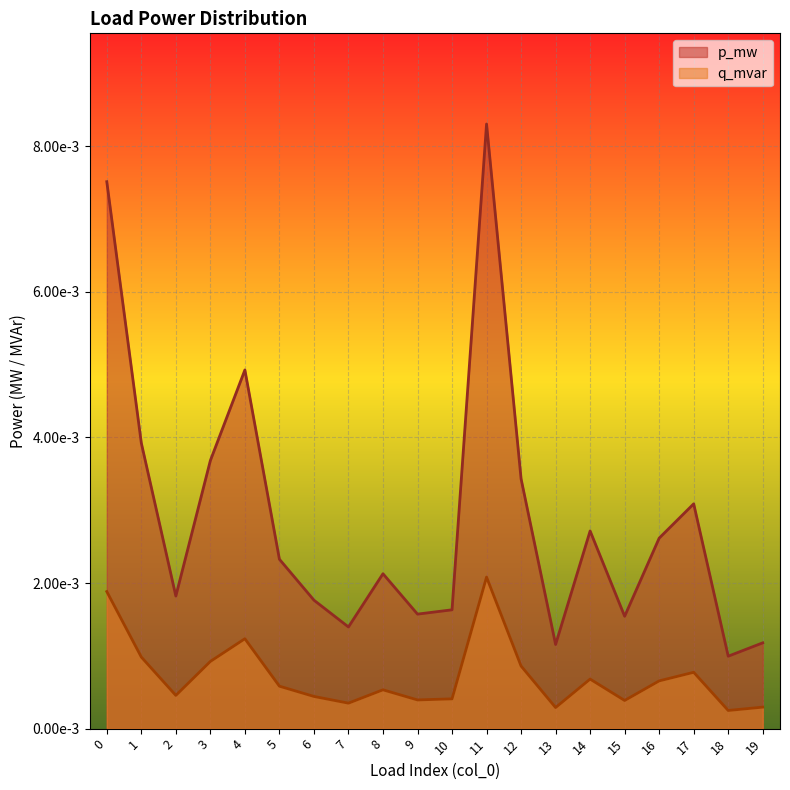

True or false: q_mvar and p_mw intersect in this chart.

False